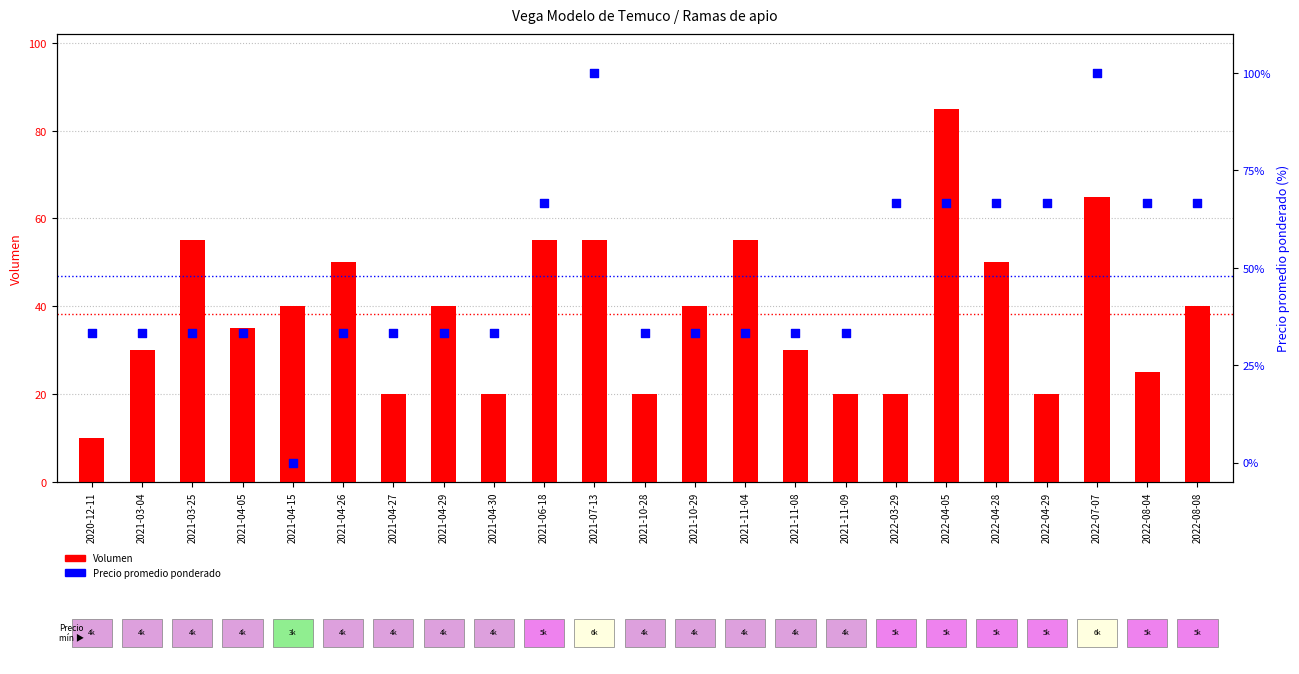

At which category is the sum across all series the highest?

2022-07-07